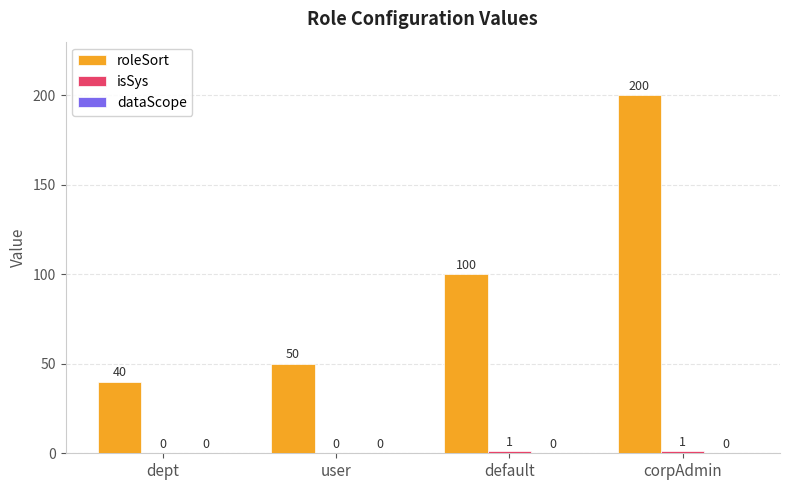

The roleSort series shows 292 at corpAdmin. True or false?

False